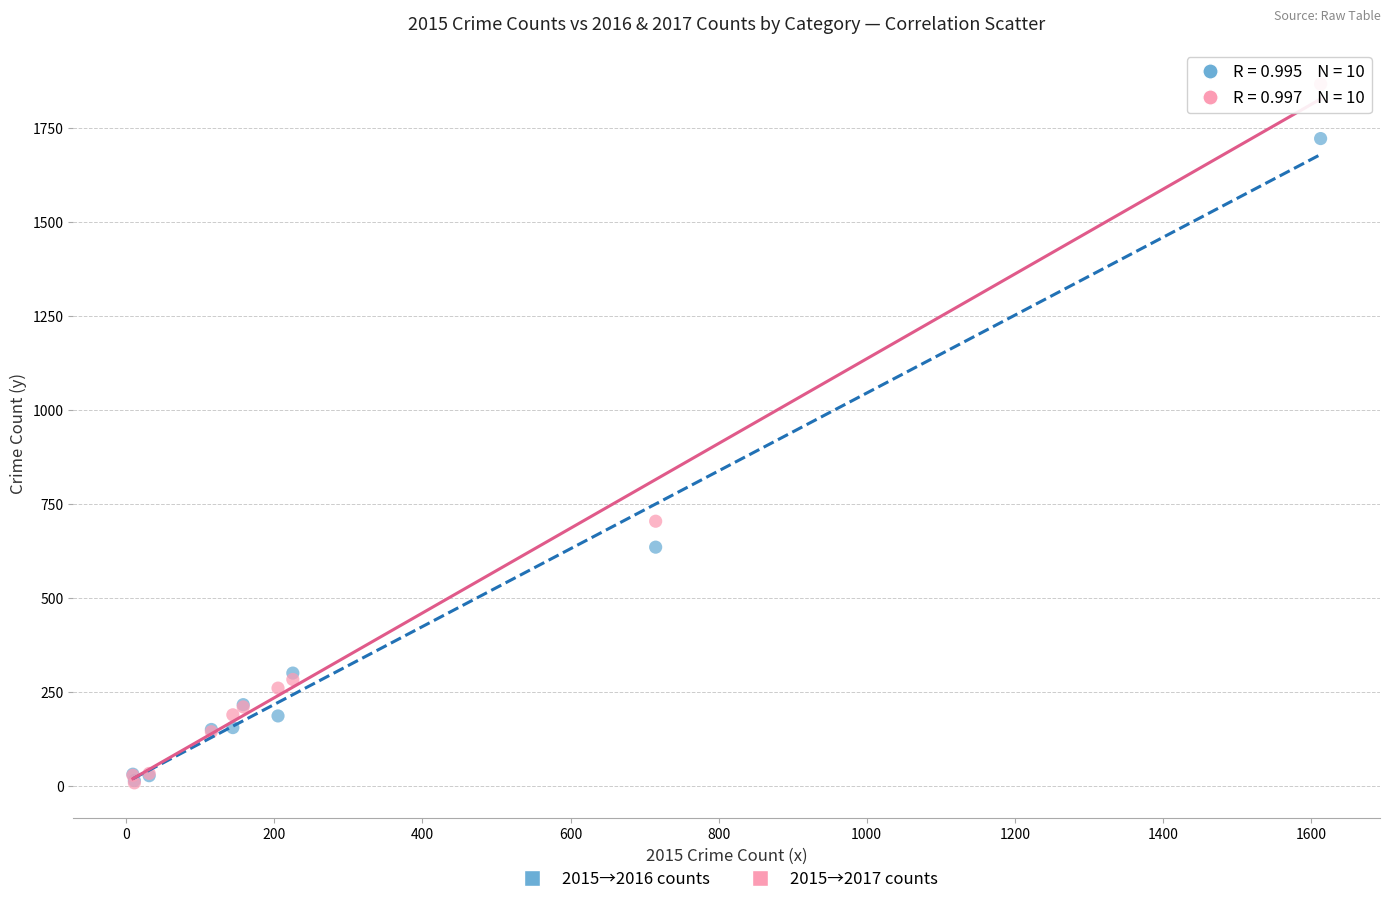

Across all series, what Y value is closest to 938?

705